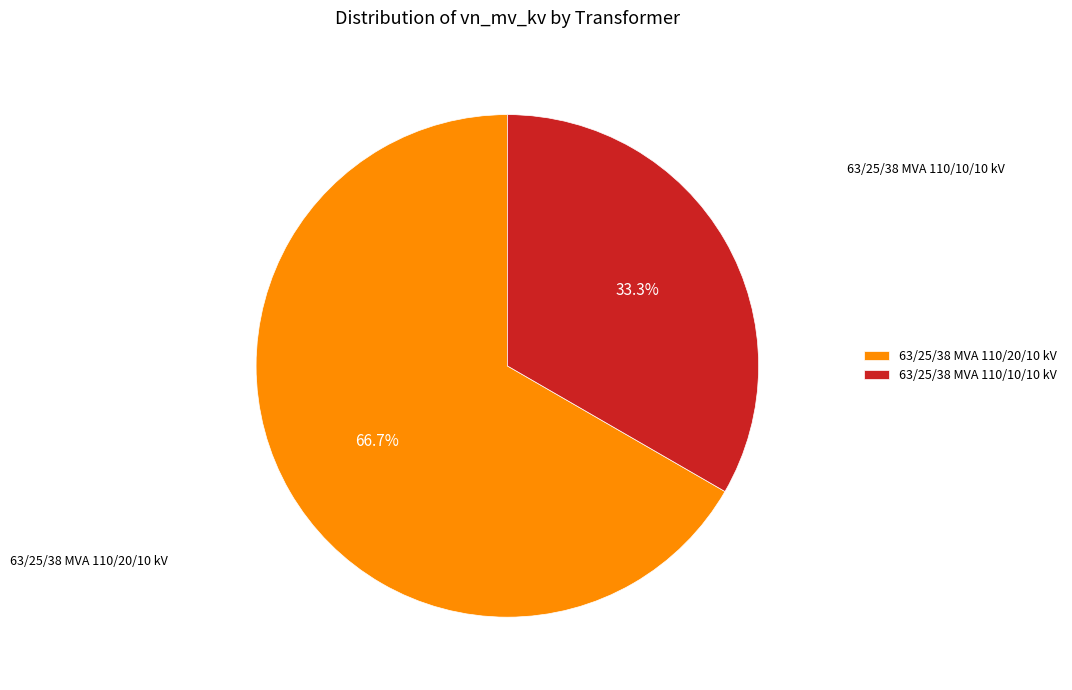

Which category has the biggest portion of the pie?

63/25/38 MVA 110/20/10 kV